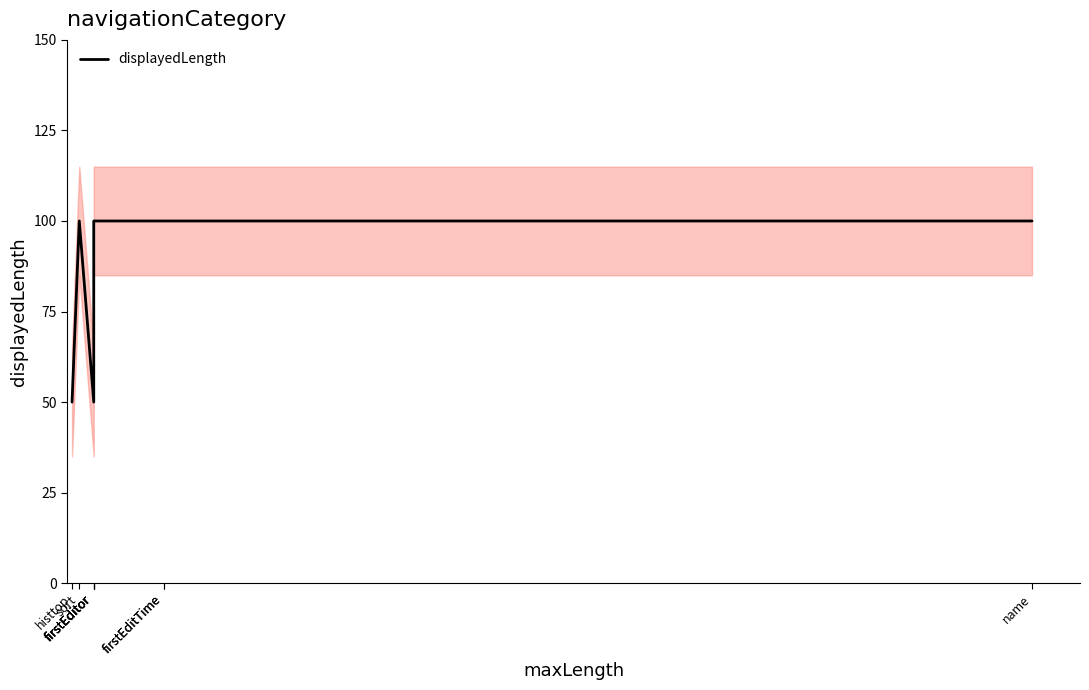

Approximately how many times larger is the value at firstEditor compared to firstEditor?

1.0